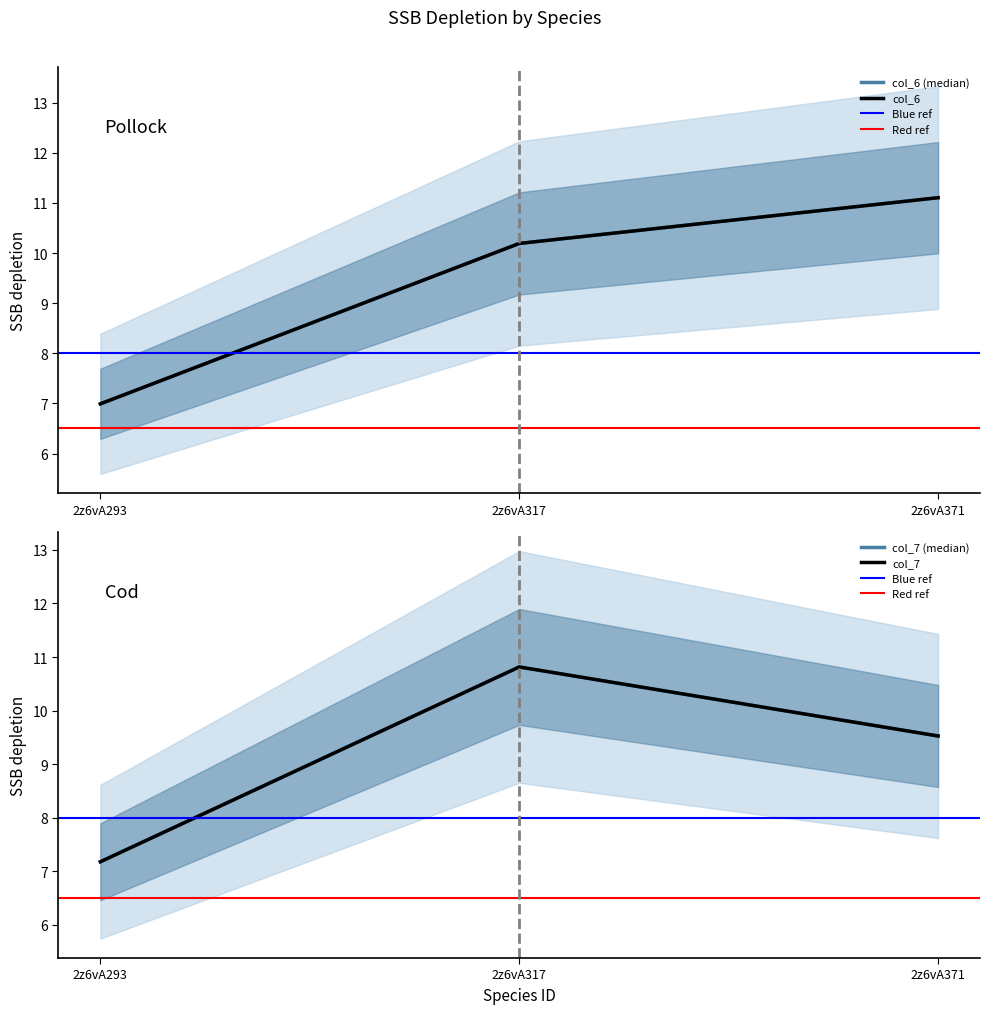

At which category is the sum across all series the highest?

2z6vA317